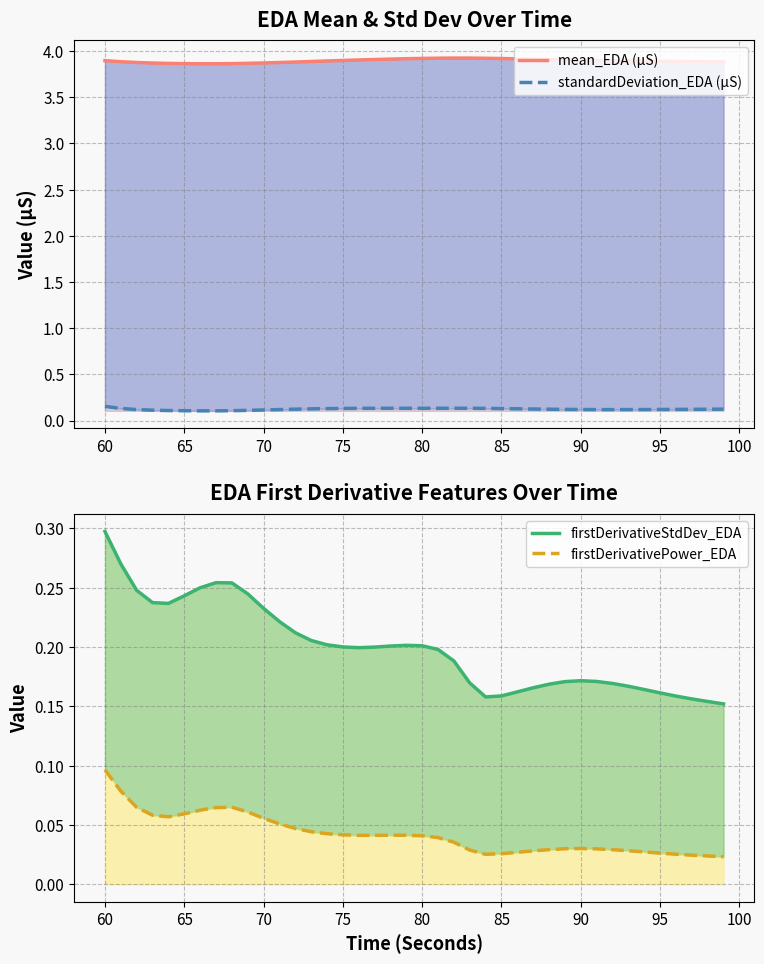

What are all the series names shown in the legend?

mean_EDA (µS), standardDeviation_EDA (µS), firstDerivativeStdDev_EDA, firstDerivativePower_EDA